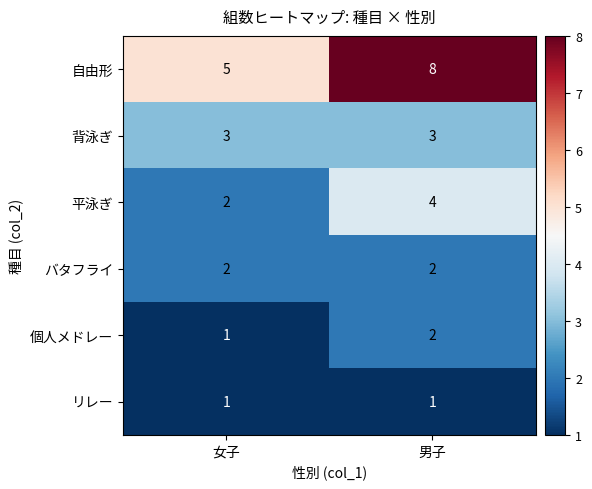

What is the total value across all series at 男子?

20